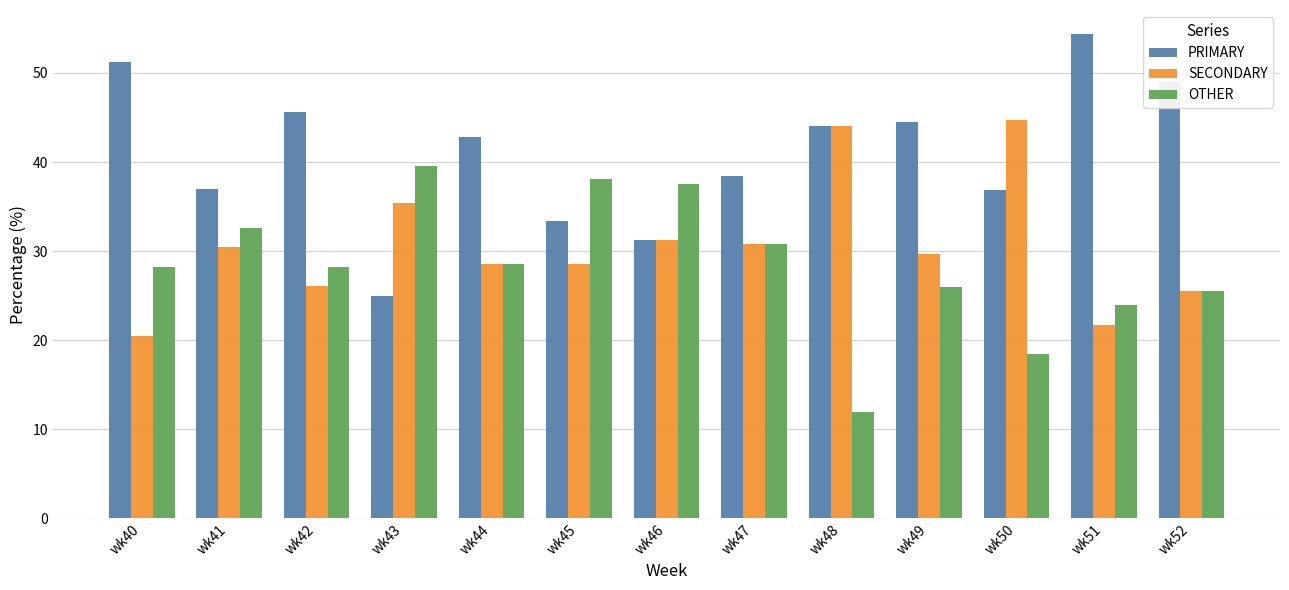

The OTHER series shows 39.6 at wk43. True or false?

True